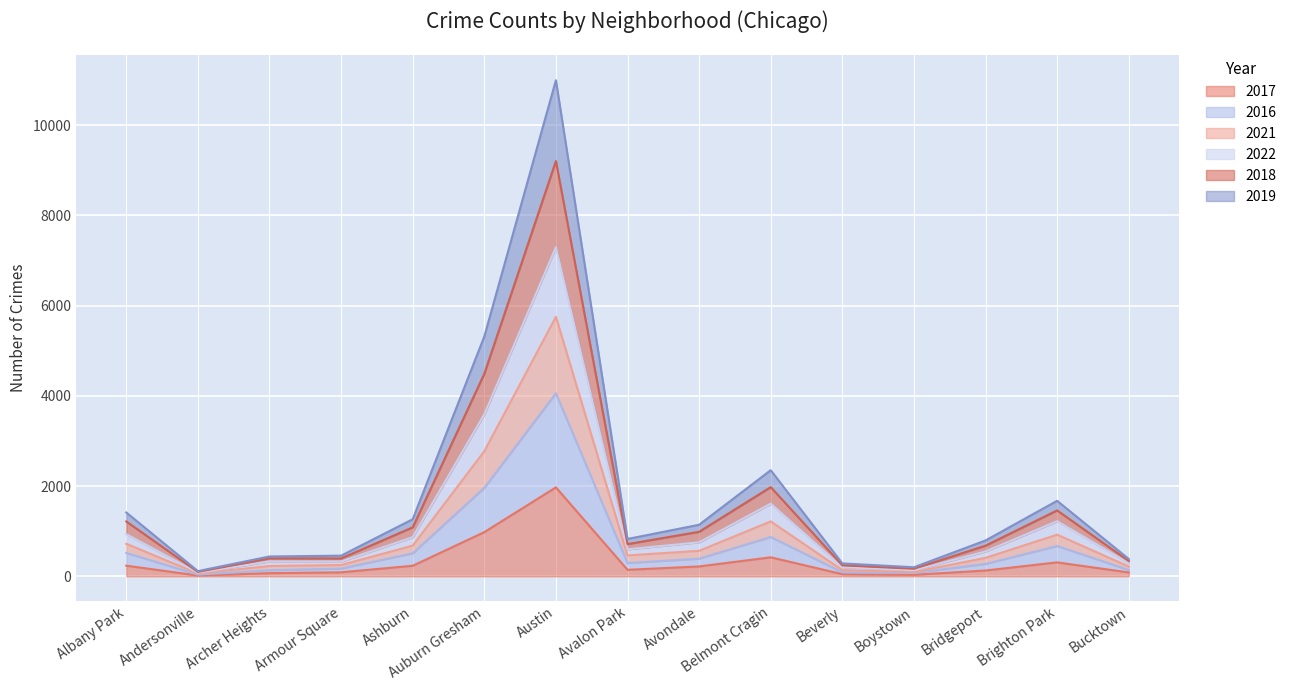

What are all the series names shown in the legend?

2017, 2016, 2021, 2022, 2018, 2019